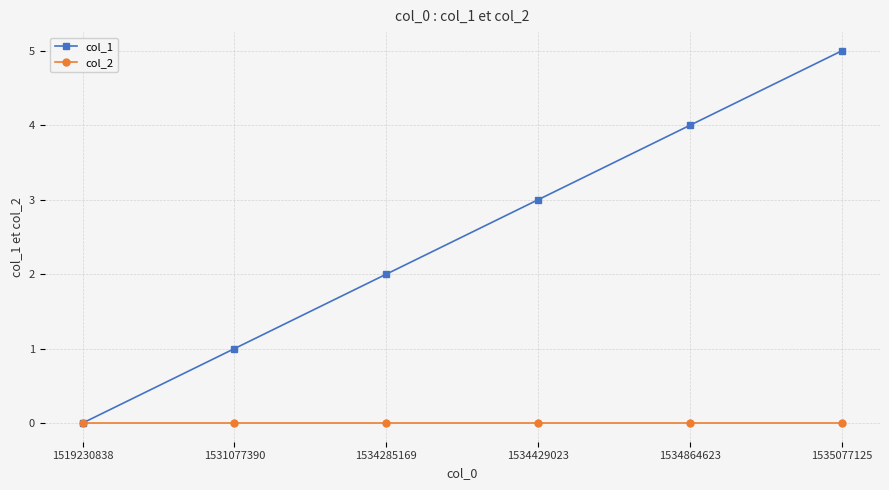

What is the difference between the col_1 values at 1534864623 and 1535077125?

1